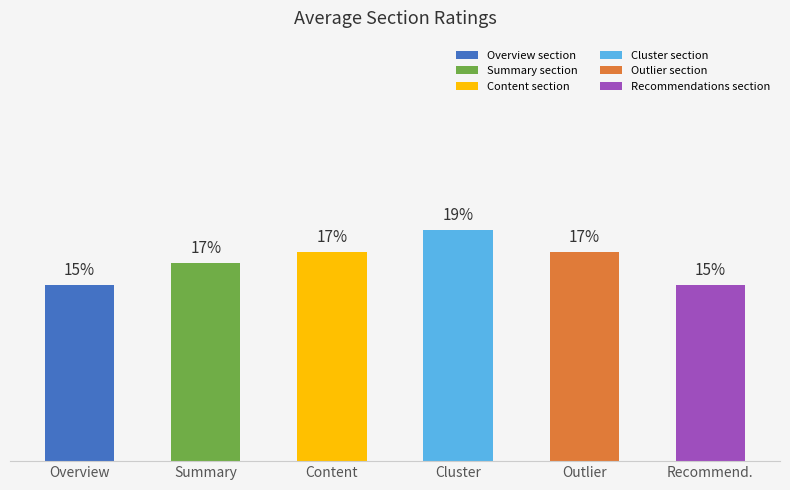

Are the bars horizontal?

No